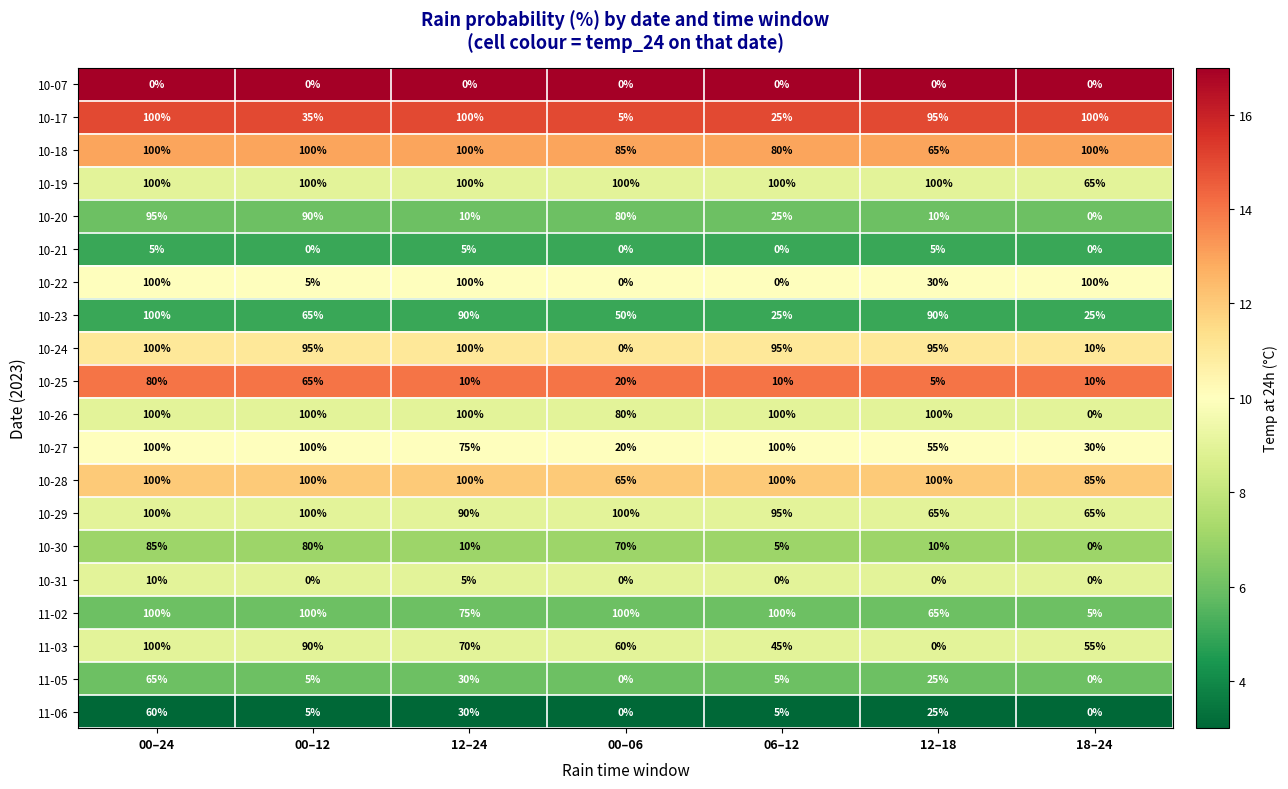

What is the average value of the 10-26 series?

83